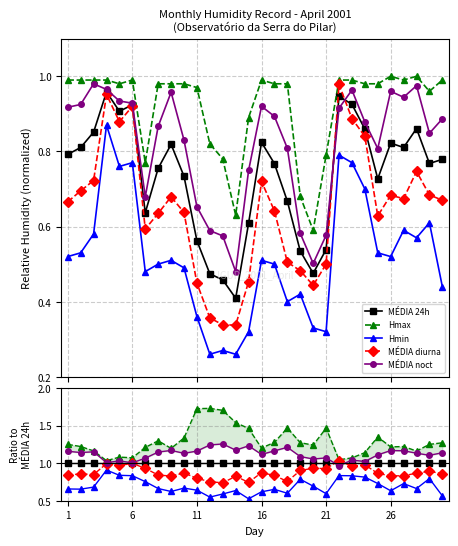

Reading right to left, list all the values displayed in this chart.

MÉDIA 24h: 1.0	1.0	1.0	1.0	1.0	1.0	1.0	1.0	1.0	1.0	1.0	1.0	1.0	1.0	1.0	1.0	1.0	1.0	1.0	1.0	1.0	1.0	1.0	1.0	1.0	1.0	1.0	1.0	1.0	1.0
Hmax: 1.3	1.3	1.2	1.2	1.2	1.3	1.1	1.1	1.0	1.5	1.2	1.3	1.5	1.3	1.2	1.5	1.5	1.7	1.7	1.7	1.3	1.2	1.3	1.2	1.1	1.1	1.0	1.2	1.2	1.2
Hmin: 0.6	0.8	0.7	0.7	0.6	0.7	0.8	0.8	0.8	0.6	0.7	0.8	0.6	0.7	0.6	0.5	0.6	0.6	0.5	0.6	0.7	0.6	0.7	0.8	0.8	0.8	0.9	0.7	0.7	0.7
MÉDIA diurna: 0.9	0.9	0.9	0.8	0.8	0.9	1.0	1.0	1.0	0.9	0.9	0.9	0.8	0.8	0.9	0.7	0.8	0.7	0.8	0.8	0.9	0.8	0.8	0.9	1.0	1.0	1.0	0.8	0.9	0.8
MÉDIA noct: 1.1	1.1	1.1	1.2	1.2	1.1	1.0	1.0	1.0	1.1	1.1	1.1	1.2	1.2	1.1	1.2	1.2	1.3	1.2	1.2	1.1	1.2	1.1	1.1	1.0	1.0	1.0	1.2	1.1	1.2